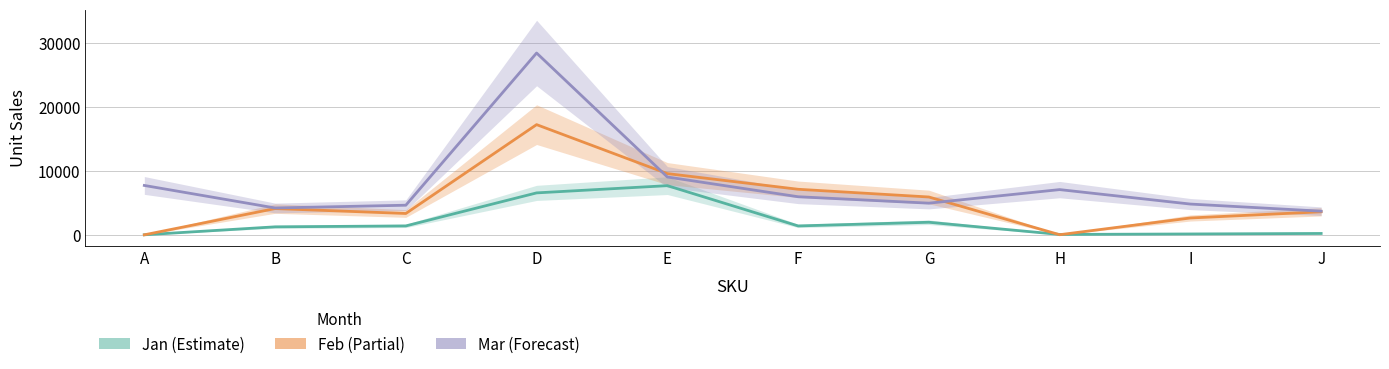

Reading left to right, extract all data points from this chart.

Jan: 21	1263	1408	6568	7697	1405	1980	74	150	228
Feb: 16	4117	3350	17233	9580	7132	5925	33	2647	3615
Mar: 7730	4211	4642	28423	9051	5965	4963	7081	4821	3712